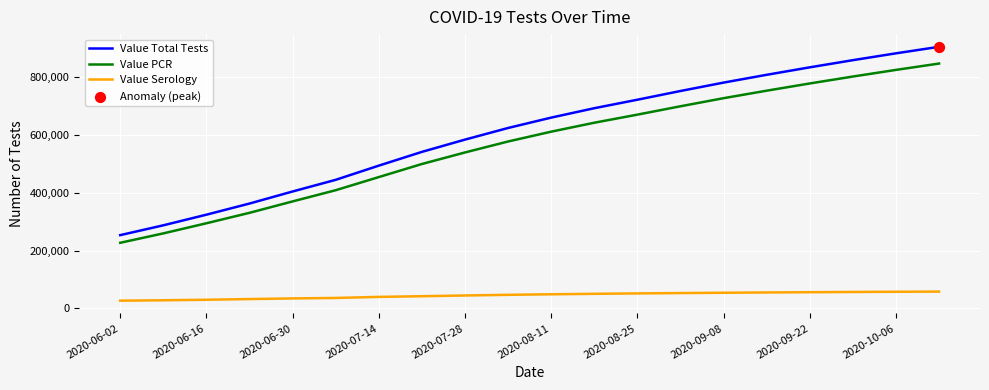

Which series has the largest range (max minus min)?

Value Total Tests